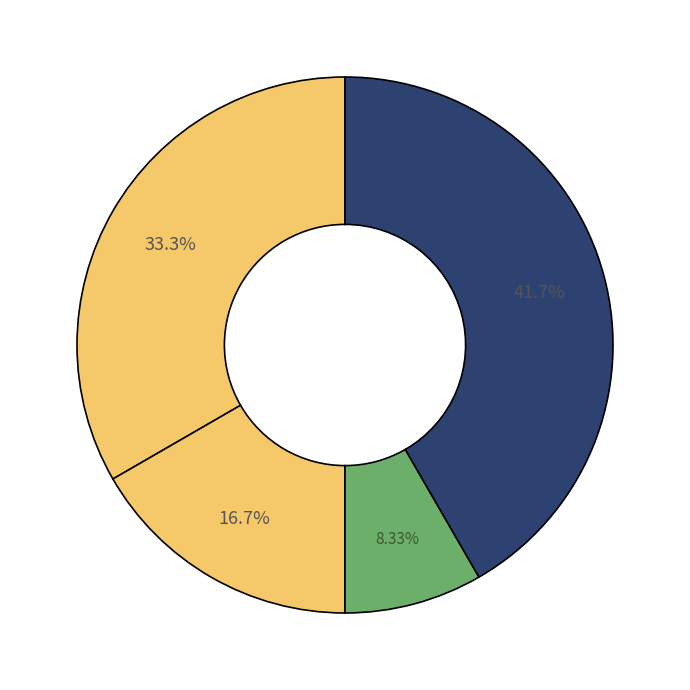

Rank the categories by value from highest to lowest.

Robbery, Aggravated Assault, Aggravated Battery, Homicide